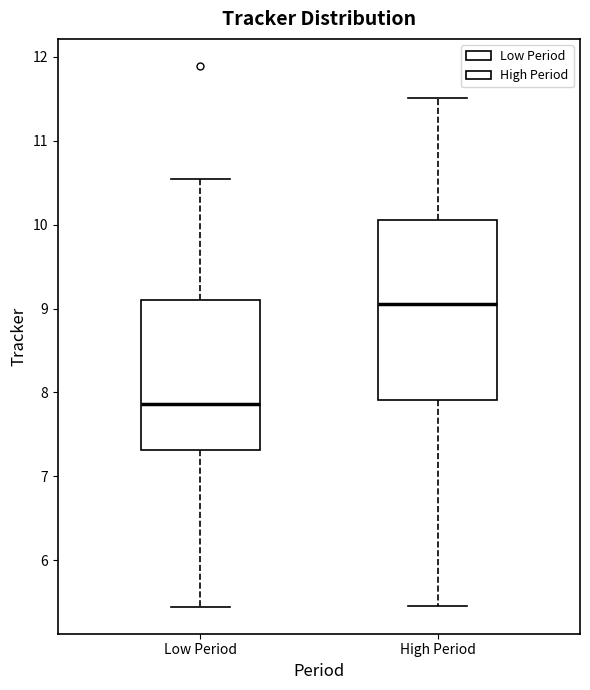

Where does the lower whisker of the box for High Period end on the y-axis? The values are not printed on the chart, so give them approximately, as read against the axis.

5.4